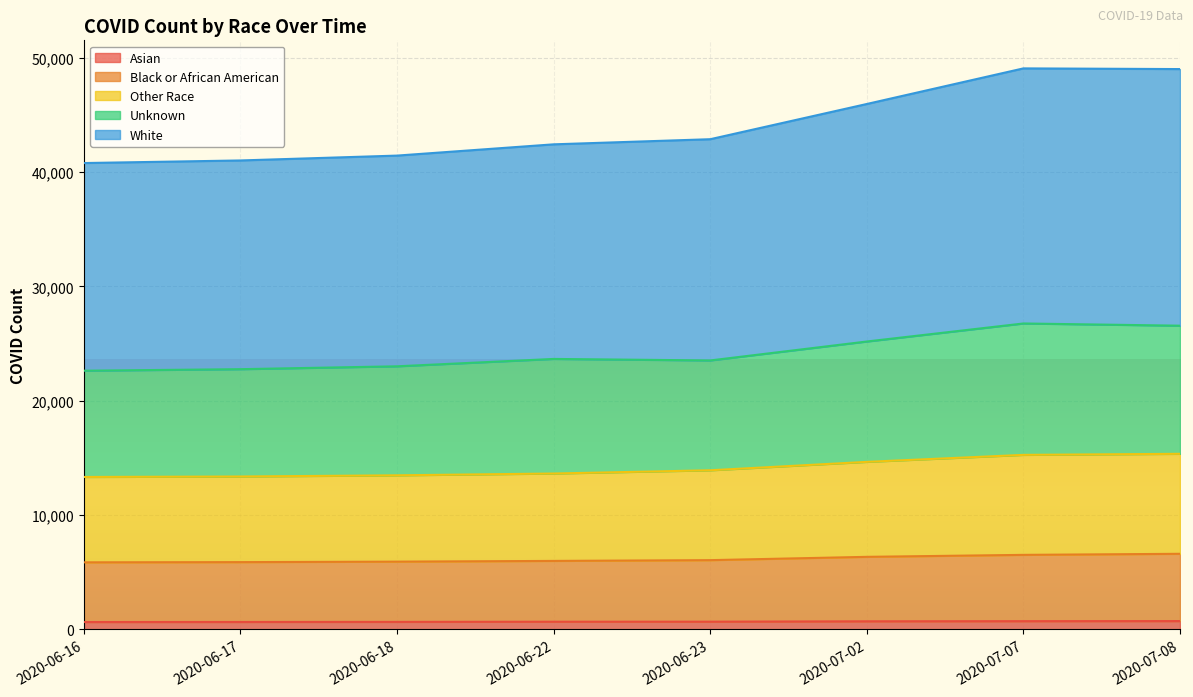

At 2020-07-08, list the series in order from smallest to largest.

Asian, Black or African American, Other Race, Unknown, White